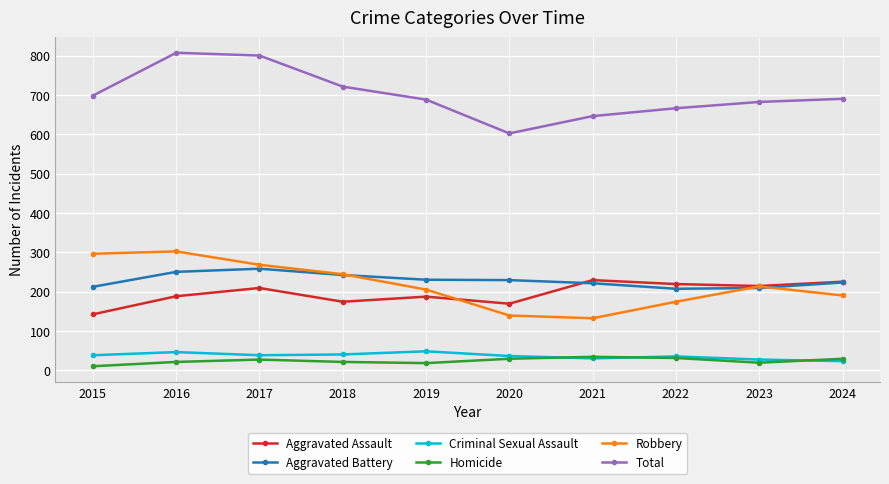

The Robbery series shows 171 at 2016. True or false?

False